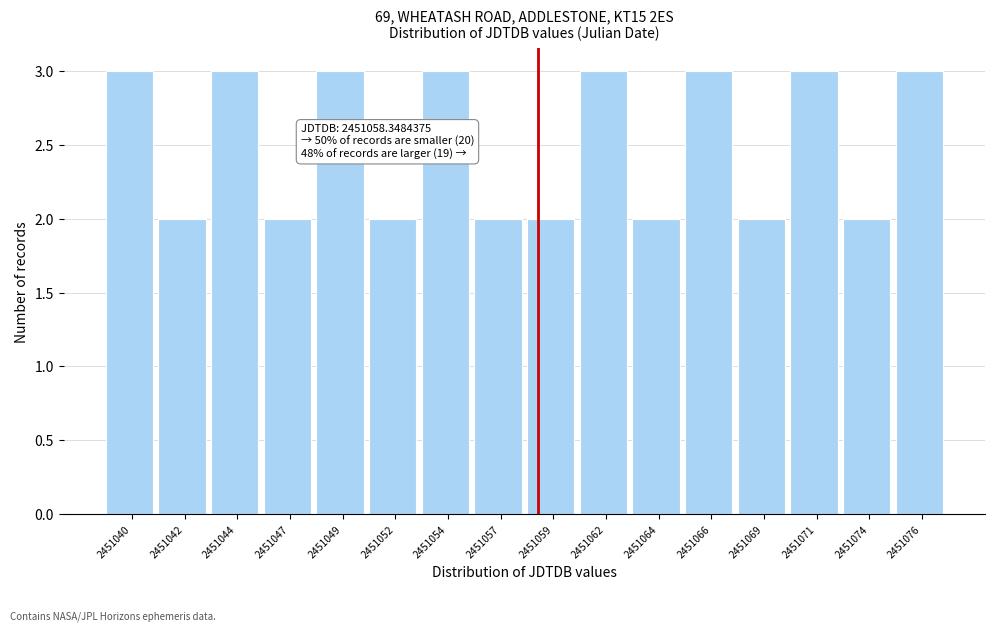

Reading right to left, transcribe all the data shown in this chart.

3	2	3	2	3	2	3	2	2	3	2	3	2	3	2	3